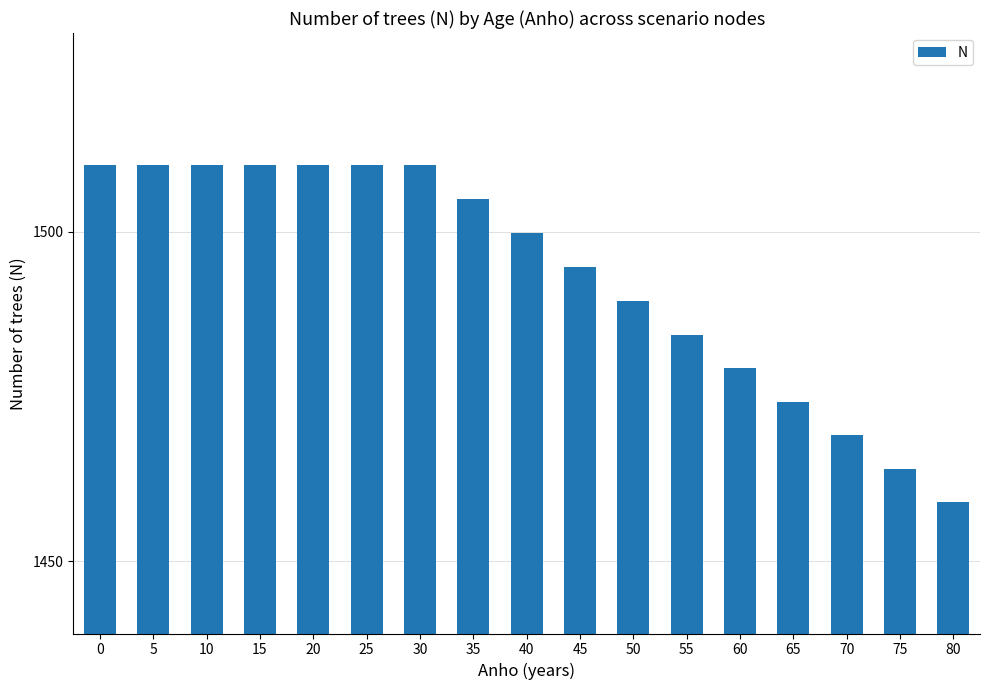

Which label corresponds to the smallest value in the chart?

80